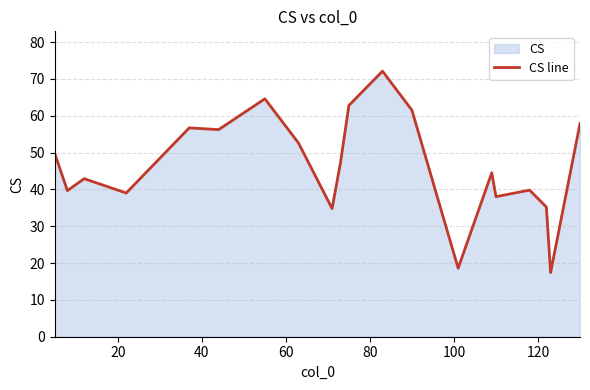

What is the smallest value displayed?

17.4